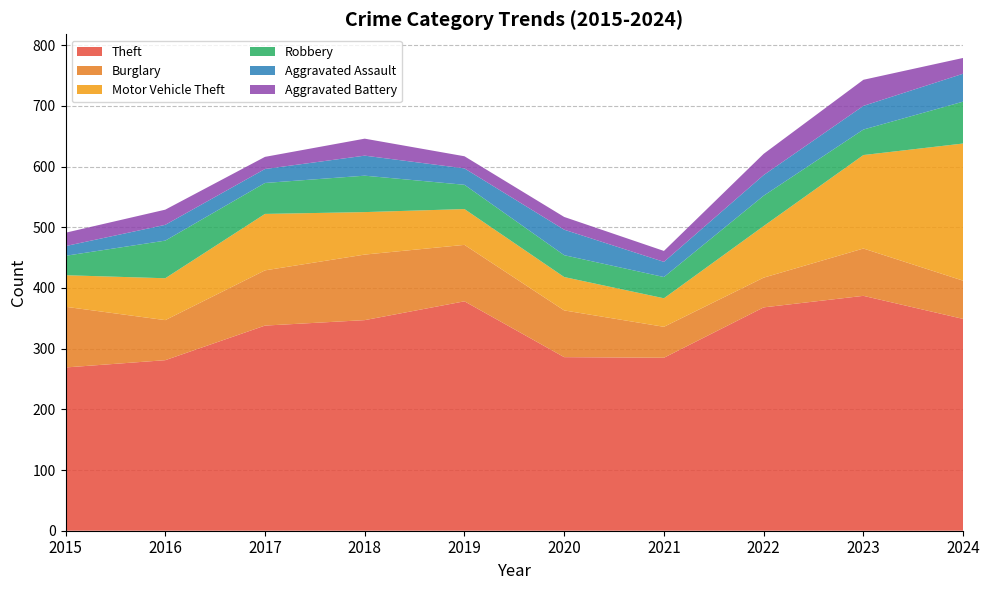

Reading left to right, what are all the values shown in this chart?

Theft: 2015=269	2016=281	2017=338	2018=347	2019=378	2020=286	2021=285	2022=368	2023=387	2024=349
Burglary: 2015=100	2016=66	2017=91	2018=108	2019=93	2020=77	2021=51	2022=49	2023=78	2024=63
Motor Vehicle Theft: 2015=52	2016=69	2017=93	2018=70	2019=59	2020=55	2021=47	2022=85	2023=154	2024=226
Robbery: 2015=32	2016=62	2017=51	2018=60	2019=40	2020=36	2021=35	2022=50	2023=42	2024=69
Aggravated Assault: 2015=16	2016=26	2017=23	2018=33	2019=27	2020=42	2021=25	2022=34	2023=39	2024=46
Aggravated Battery: 2015=22	2016=25	2017=20	2018=28	2019=20	2020=21	2021=18	2022=35	2023=43	2024=26